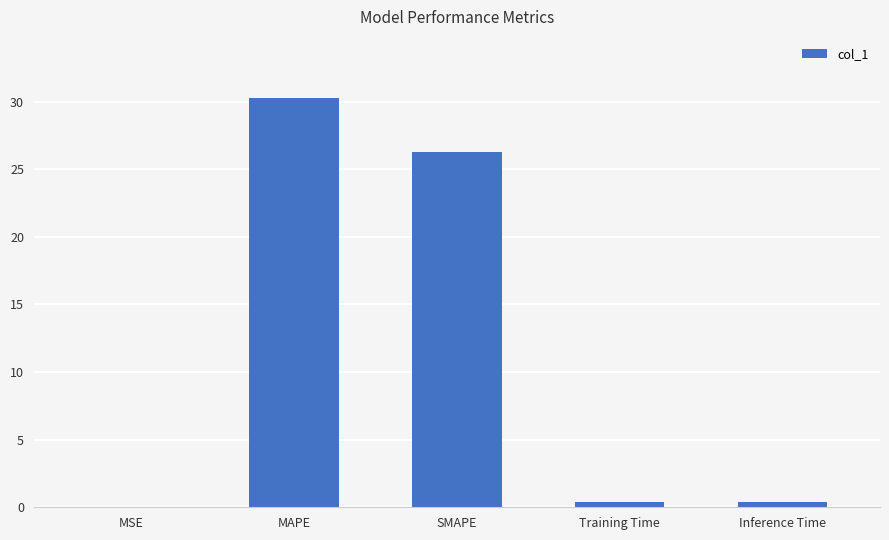

How many categories are shown in the chart?

5